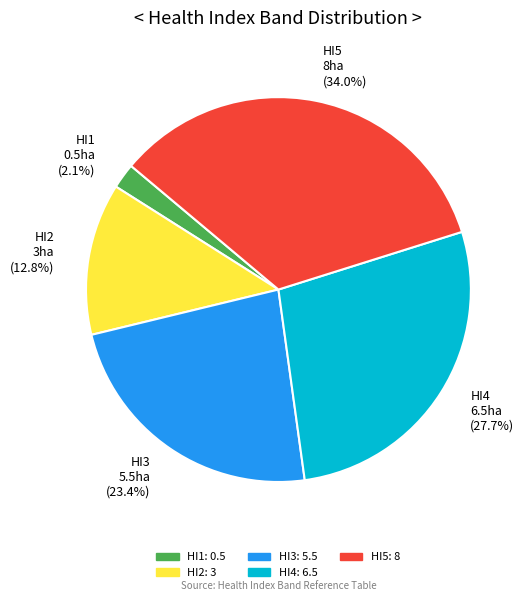

How many segments does this pie chart have?

5